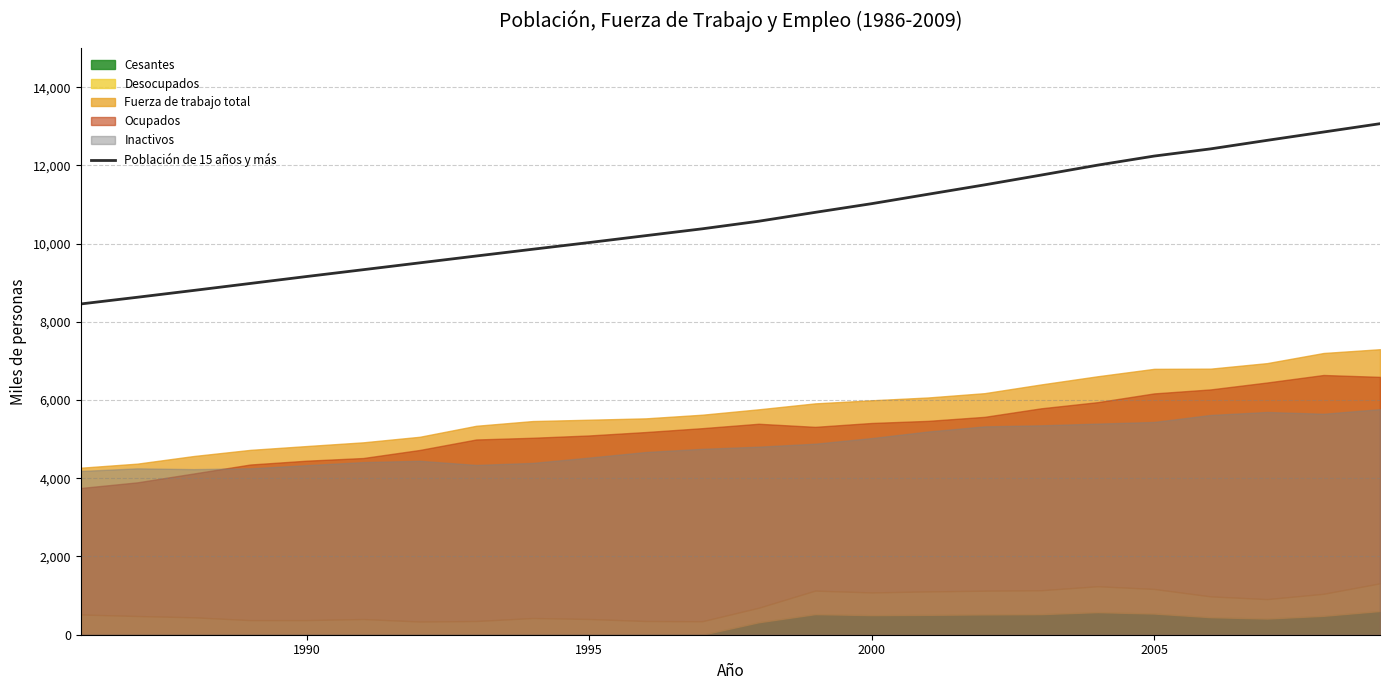

What is the difference between the second highest and minimum values?

4396